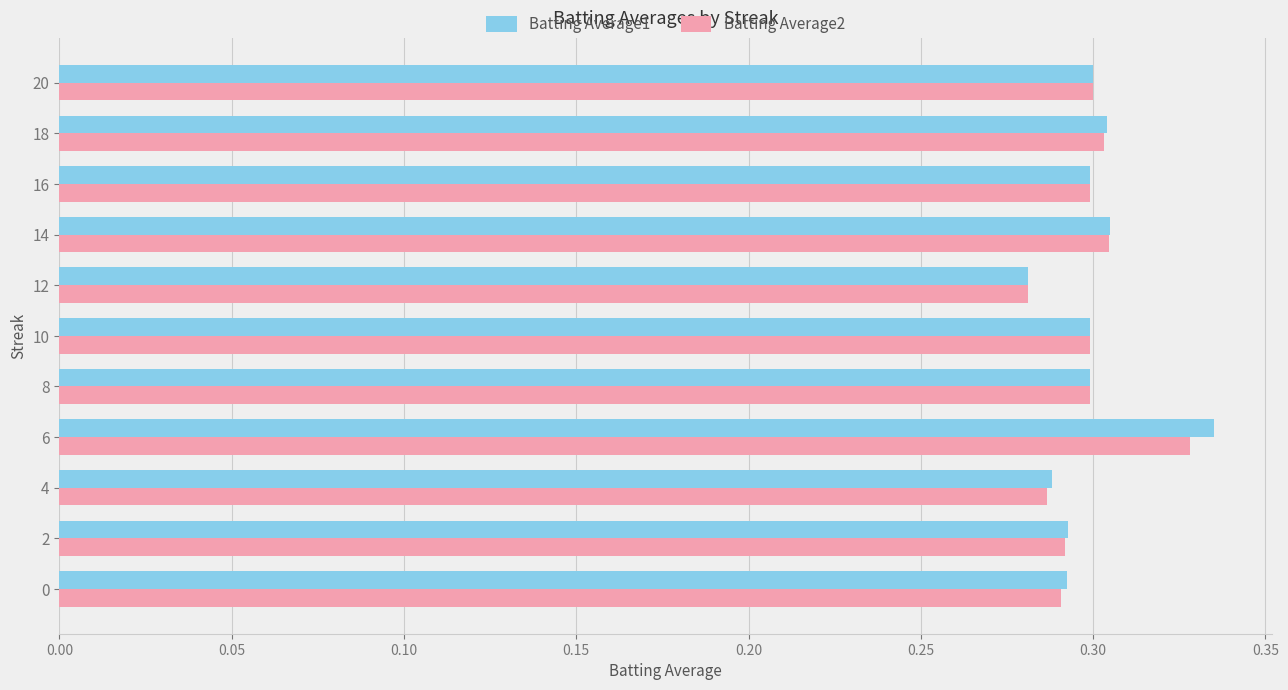

At which category is the sum across all series the highest?

6